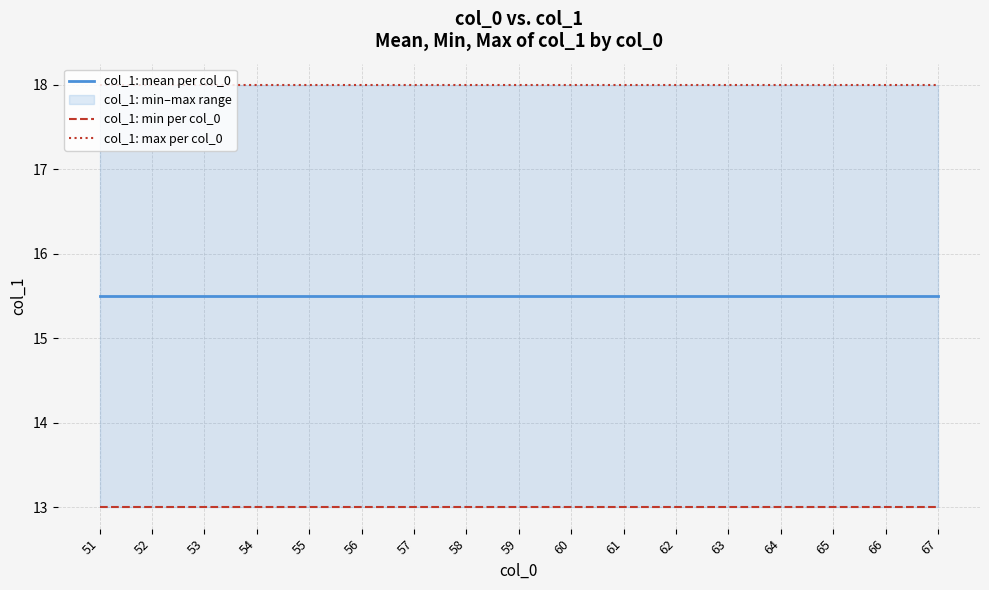

Rank the categories by col_1: max per col_0 value from highest to lowest.

51, 52, 53, 54, 55, 56, 57, 58, 59, 60, 61, 62, 63, 64, 65, 66, 67